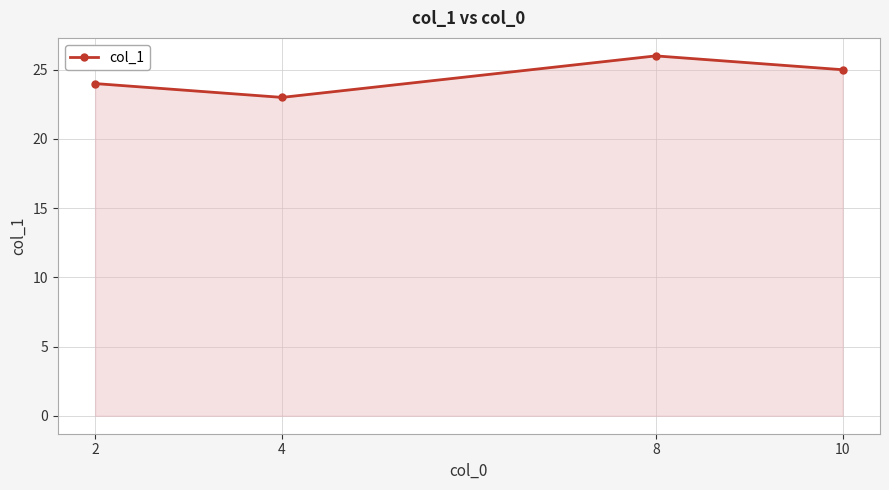

Rank the categories by value from lowest to highest.

4, 2, 10, 8